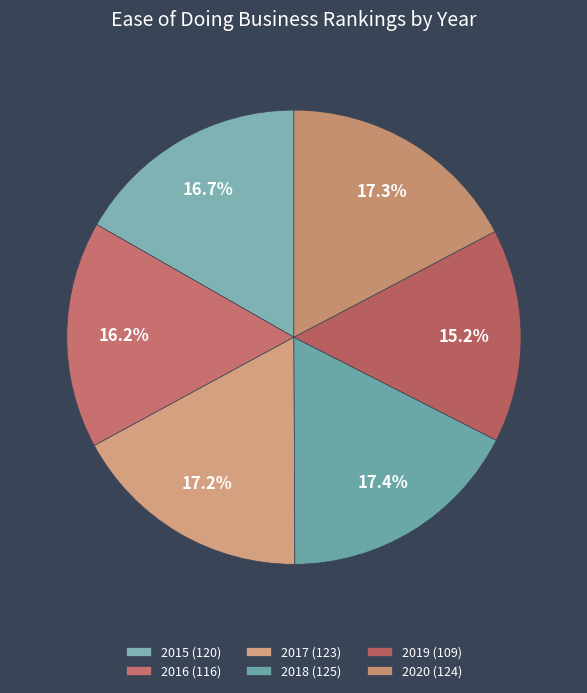

What percentage is the 2016 slice, to the nearest percent?

16%